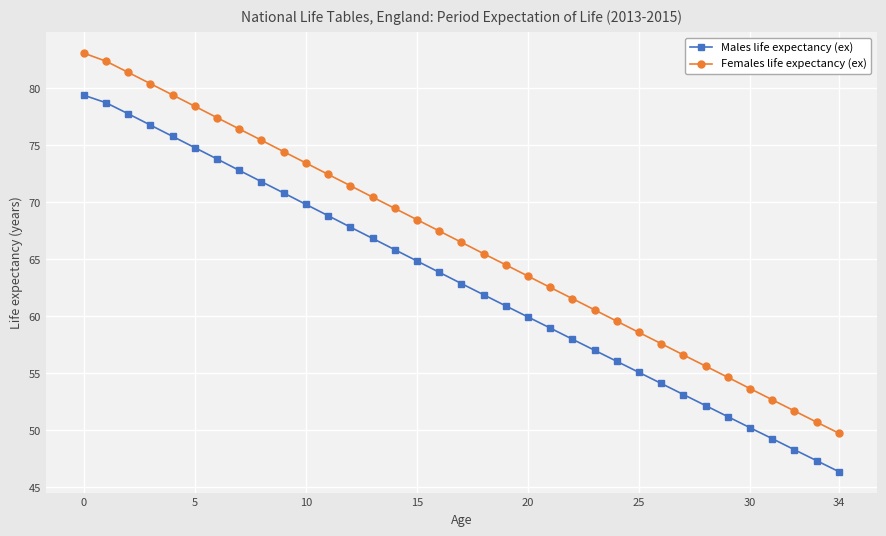

List the series in order of their overall mean, lowest first.

Males life expectancy (ex), Females life expectancy (ex)